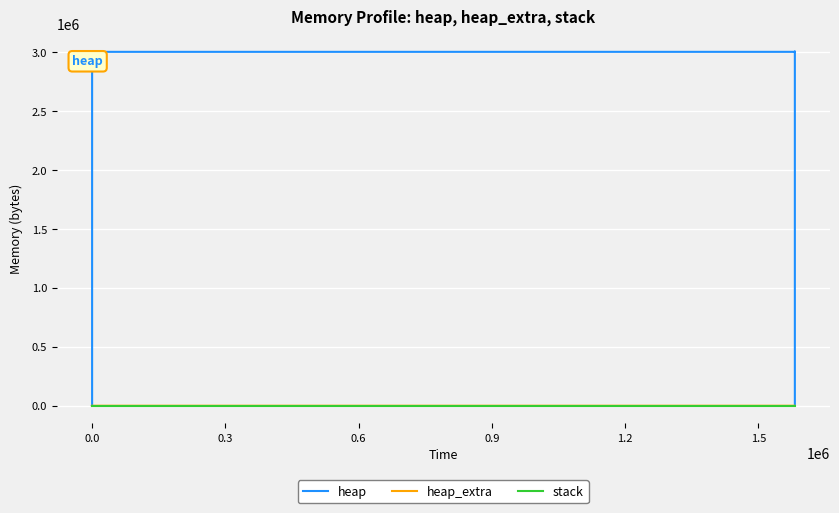

Reading left to right, list all the values displayed in this chart.

heap: 0	472	4568	3004568	3004639	3005111	3009207	3009207	3005111	3004639	3000543	3000071	3000000	0
heap_extra: 0	16	24	32	49	65	73	73	65	49	41	25	8	0
stack: 0	0	0	0	0	0	0	0	0	0	0	0	0	0